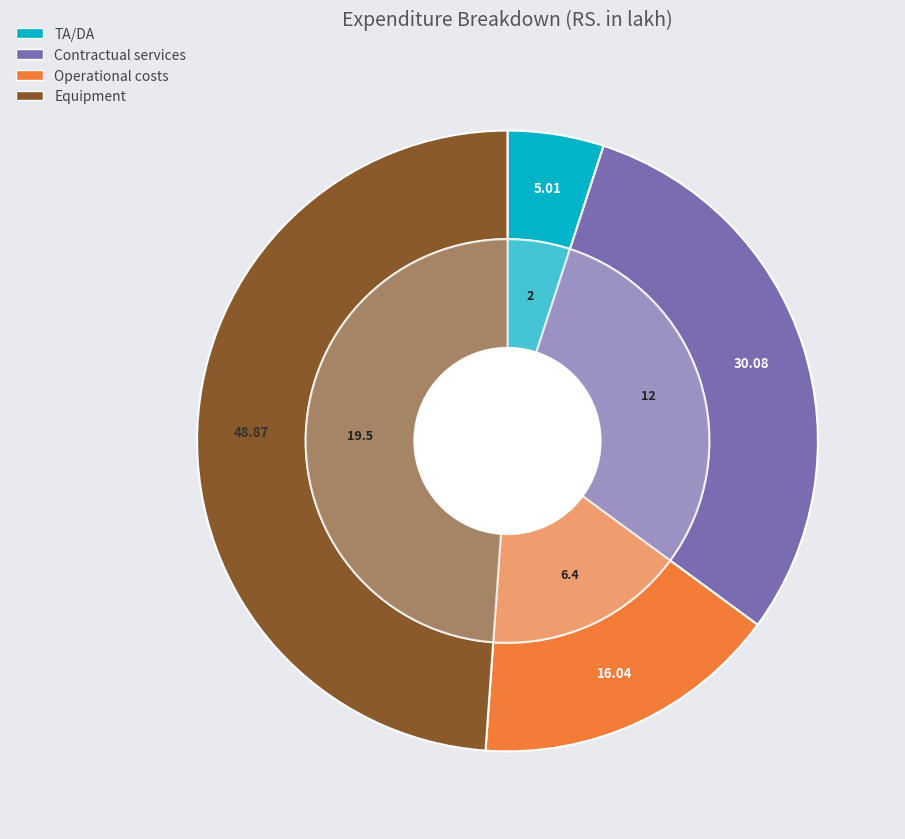

To the nearest percent, what percentage of the pie is TA/DA?

5%